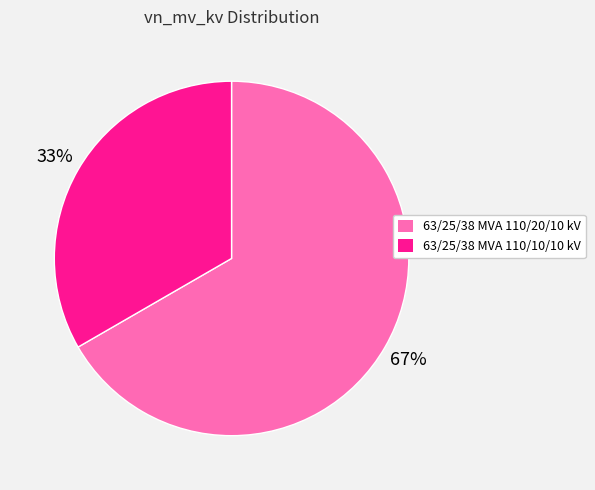

Approximately how many times larger is the value at 63/25/38 MVA 110/10/10 kV compared to 63/25/38 MVA 110/20/10 kV?

0.5